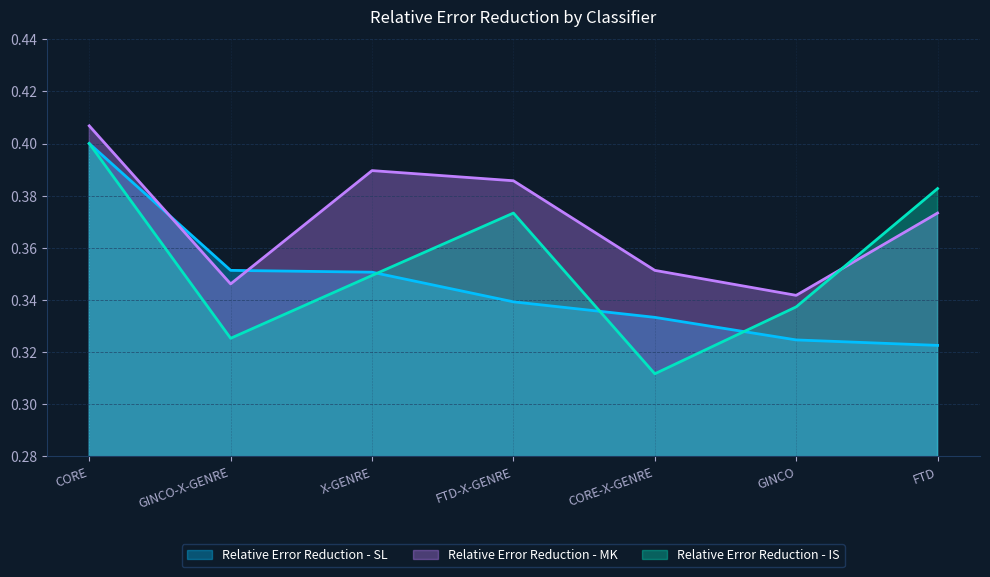

How many distinct data groups are displayed?

3